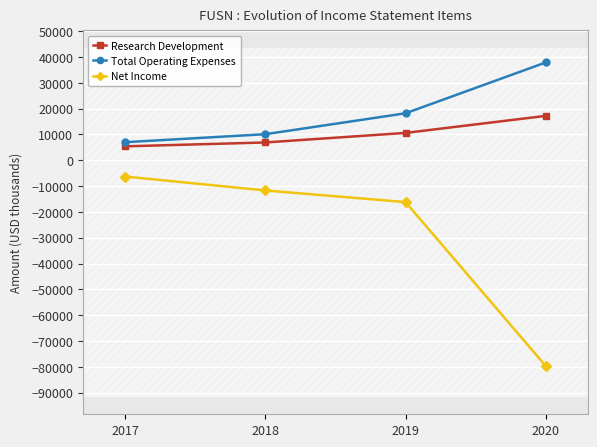

Which series has the largest total across all categories?

Total Operating Expenses